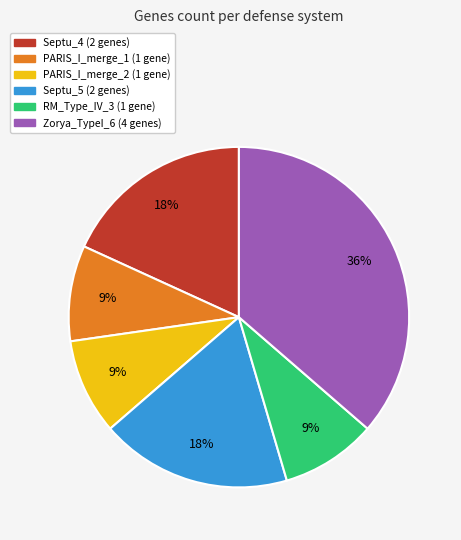

Count the number of slices in the pie.

6